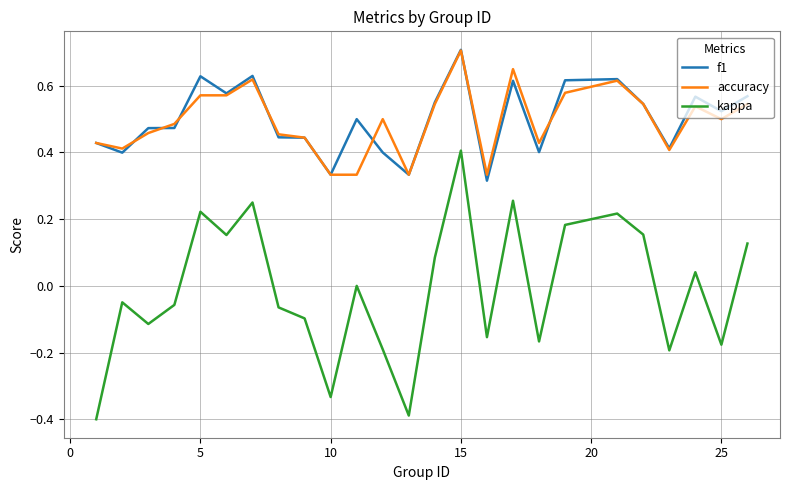

Which series has the widest spread of values?

kappa